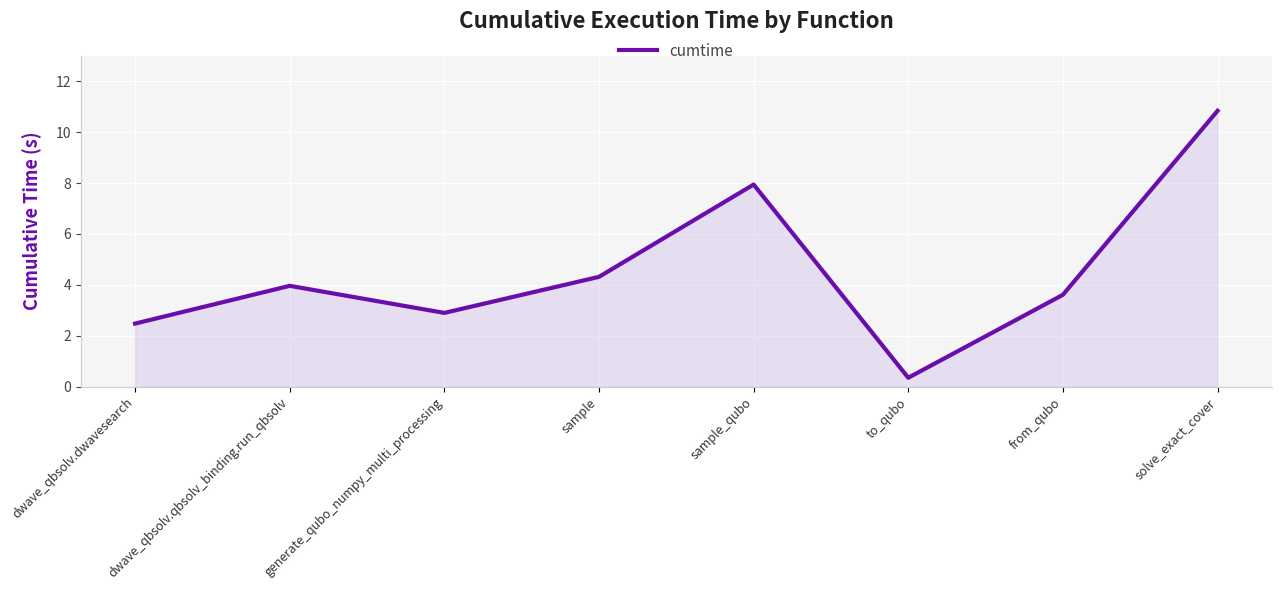

What is the sum of all values?

36.4